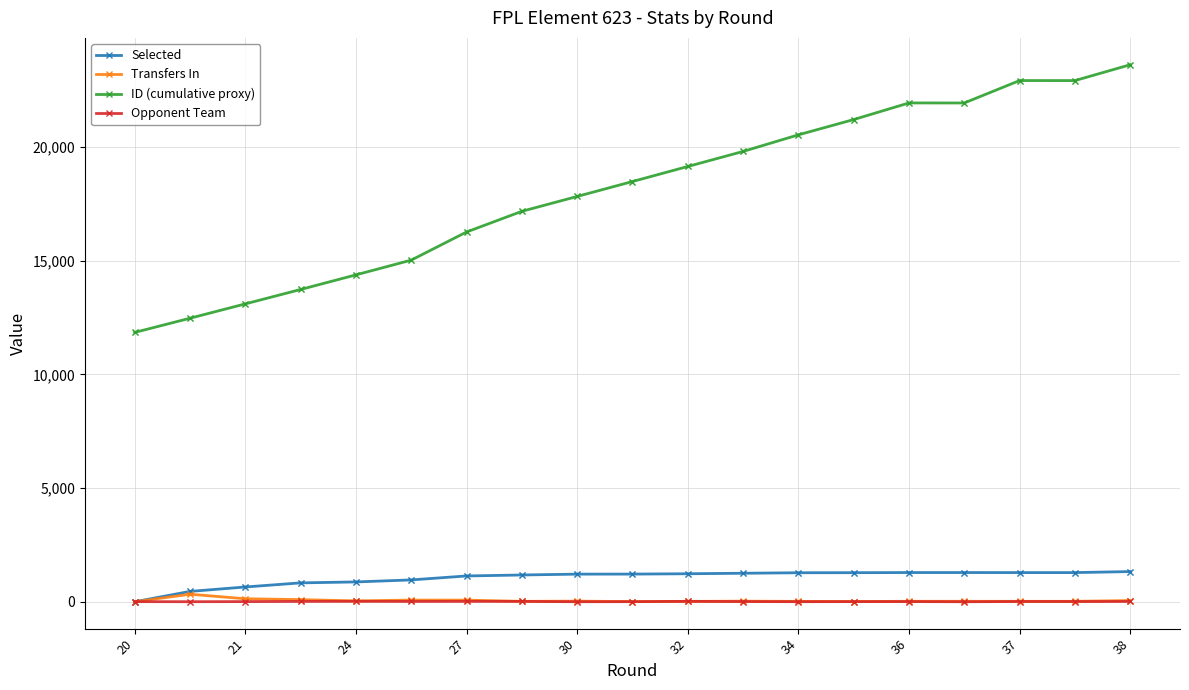

Which series has the largest range (max minus min)?

ID (cumulative proxy)